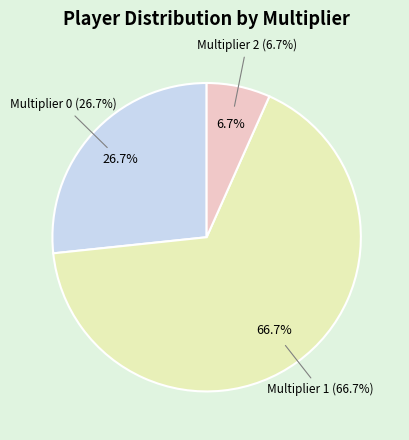

Rank the categories by value from highest to lowest.

multiplier_1, multiplier_0, multiplier_2